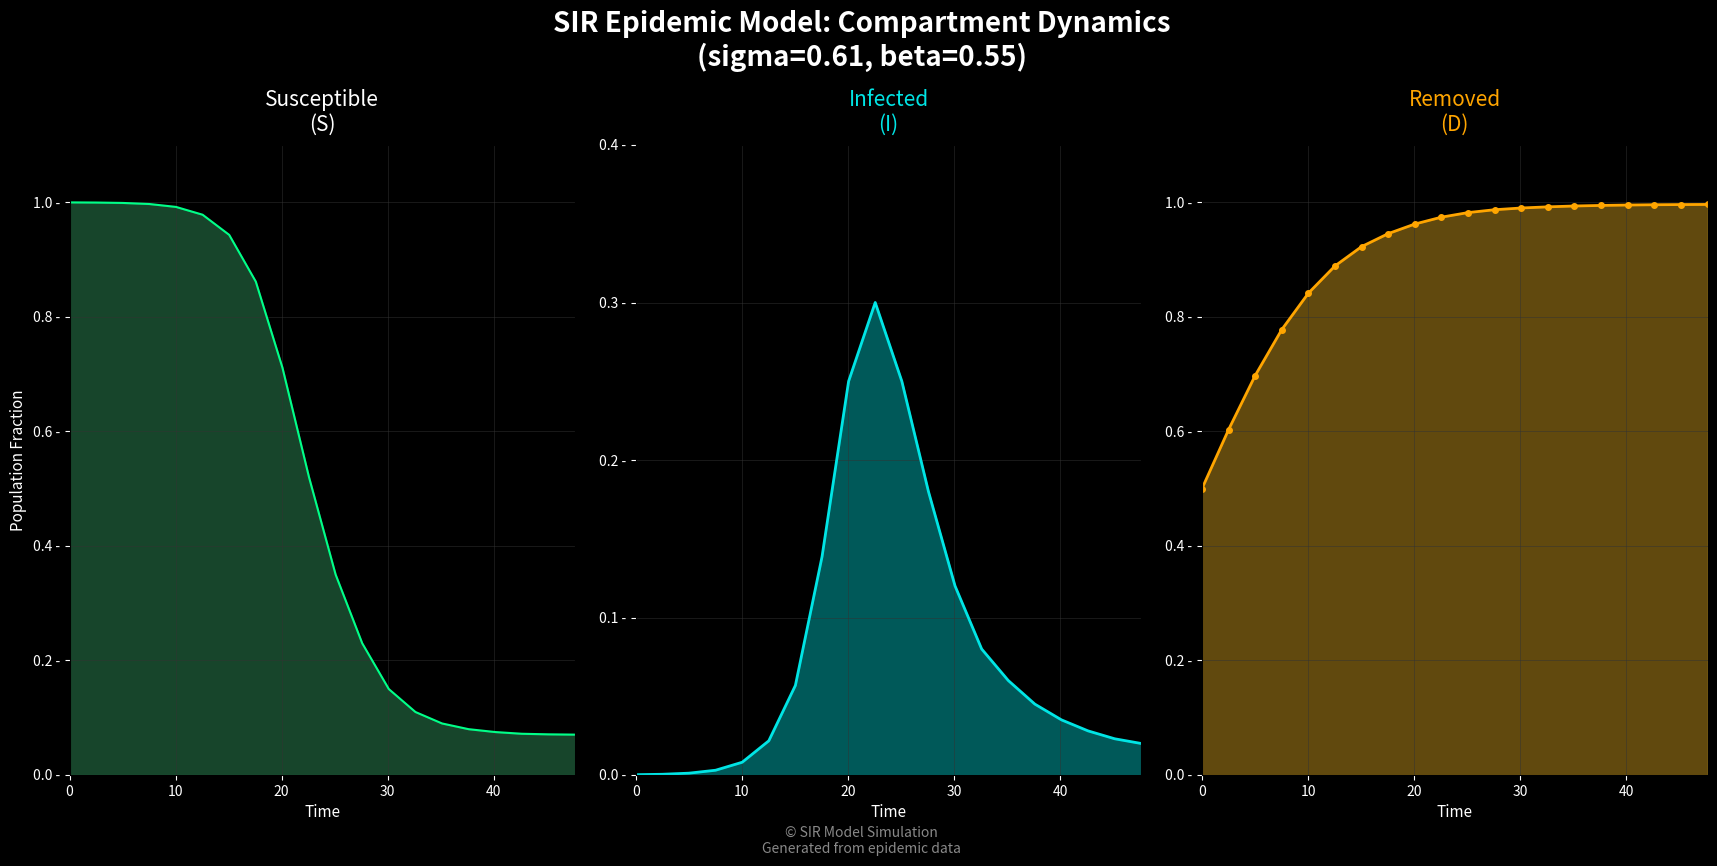

Which series has the largest total across all categories?

D